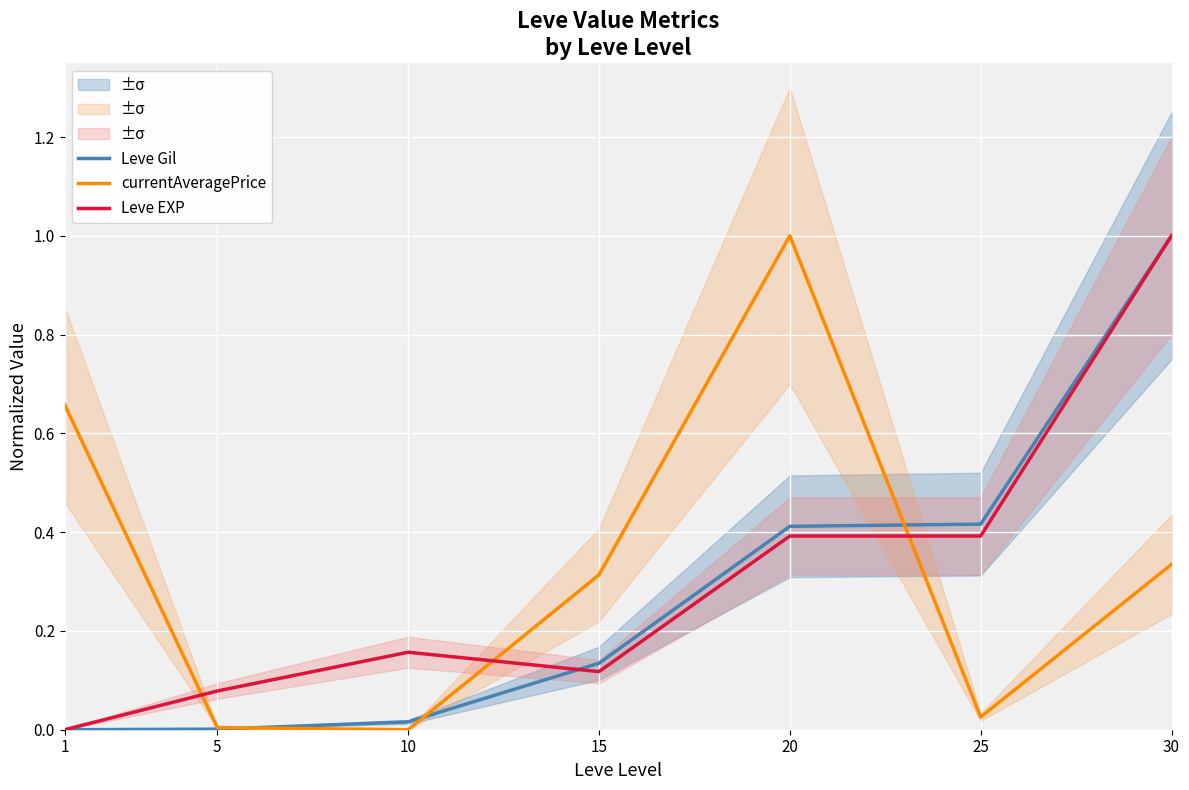

How many values in currentAveragePrice are above zero?

6